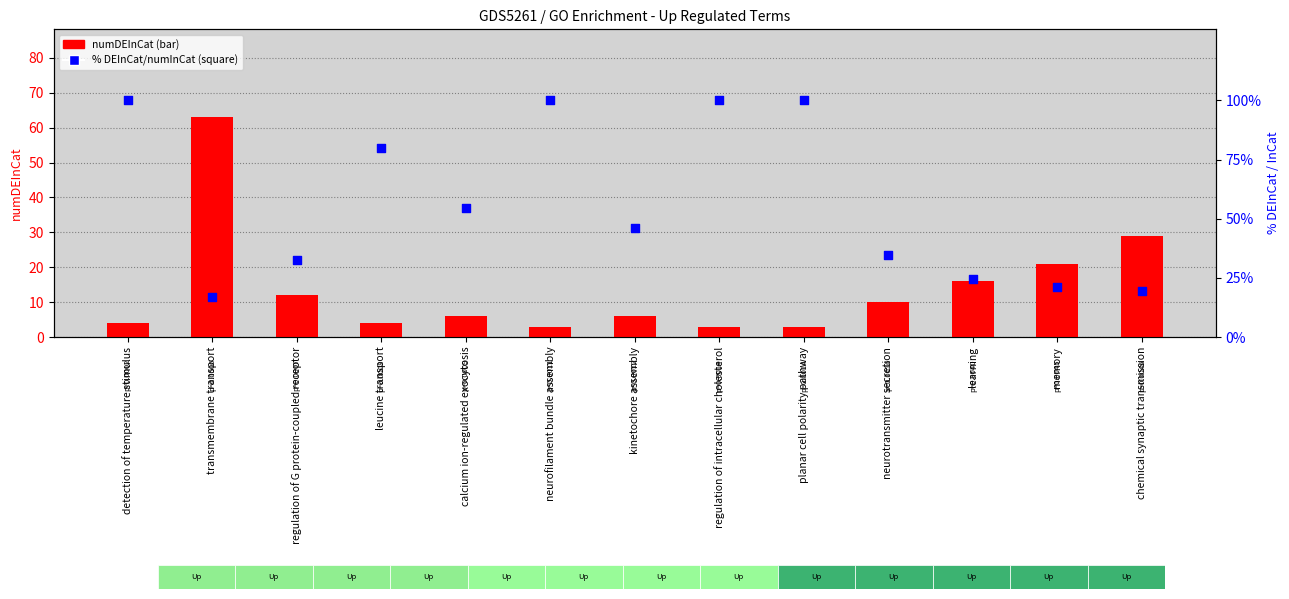

Is the value of % DEInCat/InCat at calcium ion-regulated exocytosis greater than the value of numDEInCat at planar cell polarity pathway?

Yes